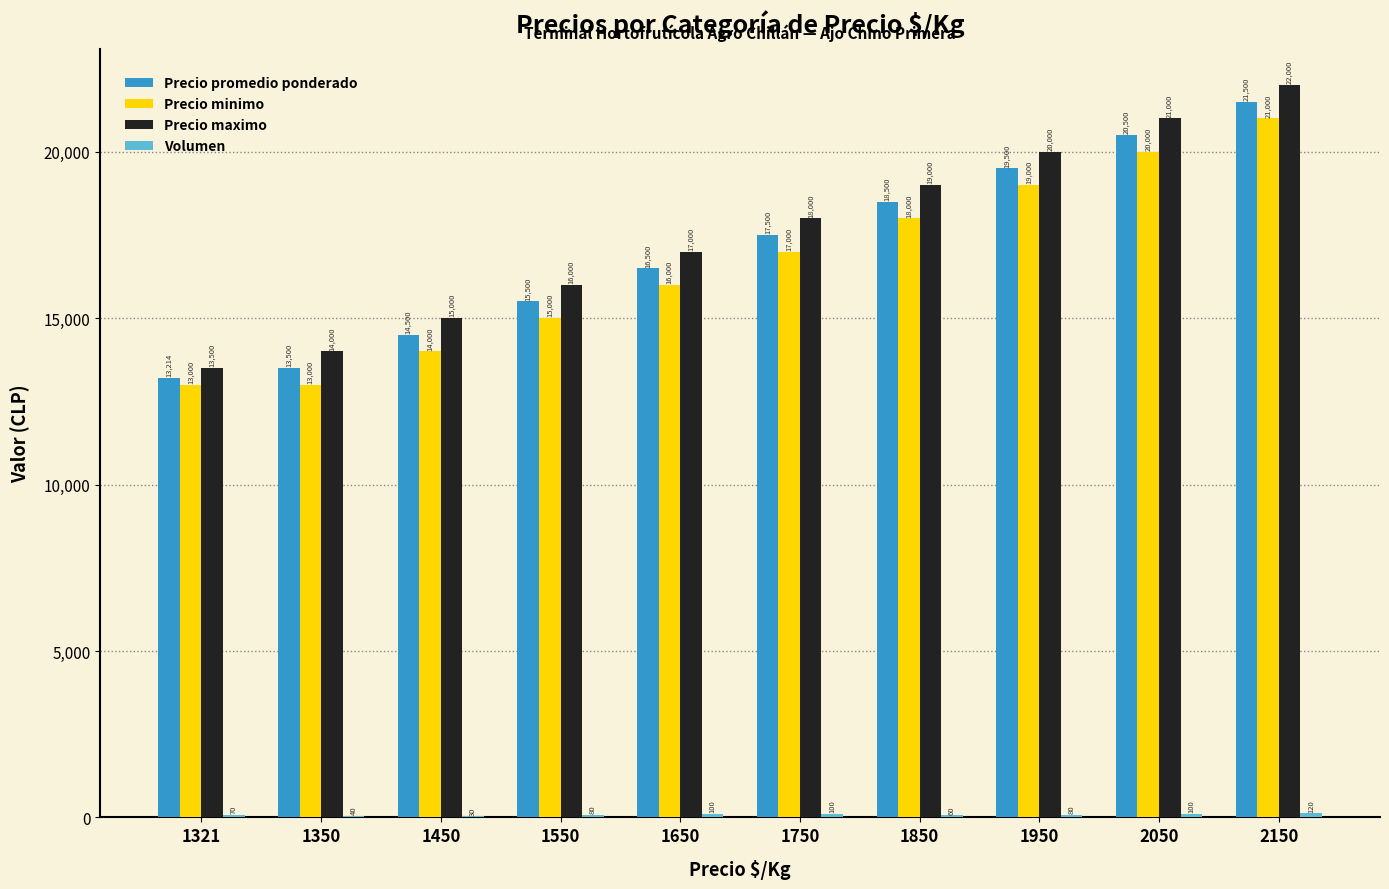

What is the sum of all Precio promedio ponderado values?

170714